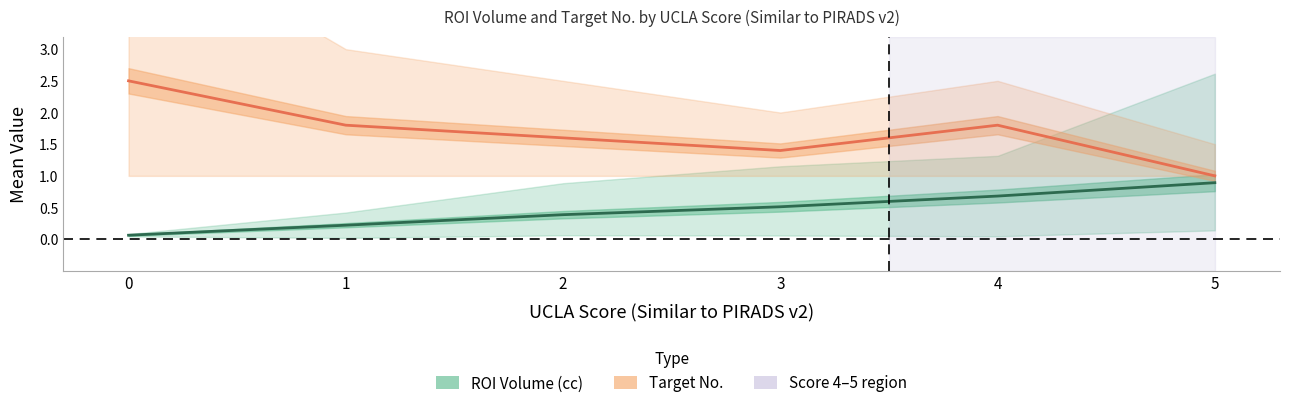

True or false: lower_target has more than 2 points higher than both neighbors.

False